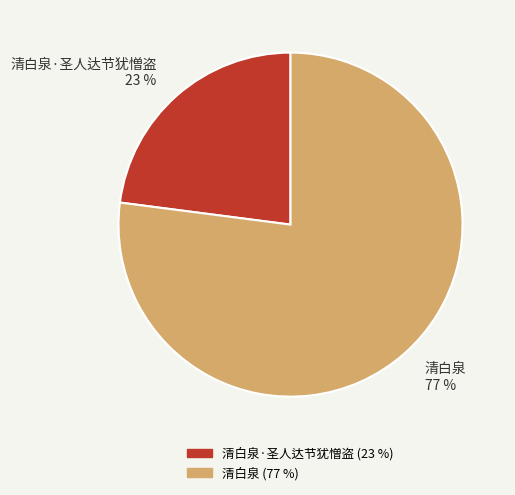

True or false: 清白泉 accounts for 77% of the total.

True